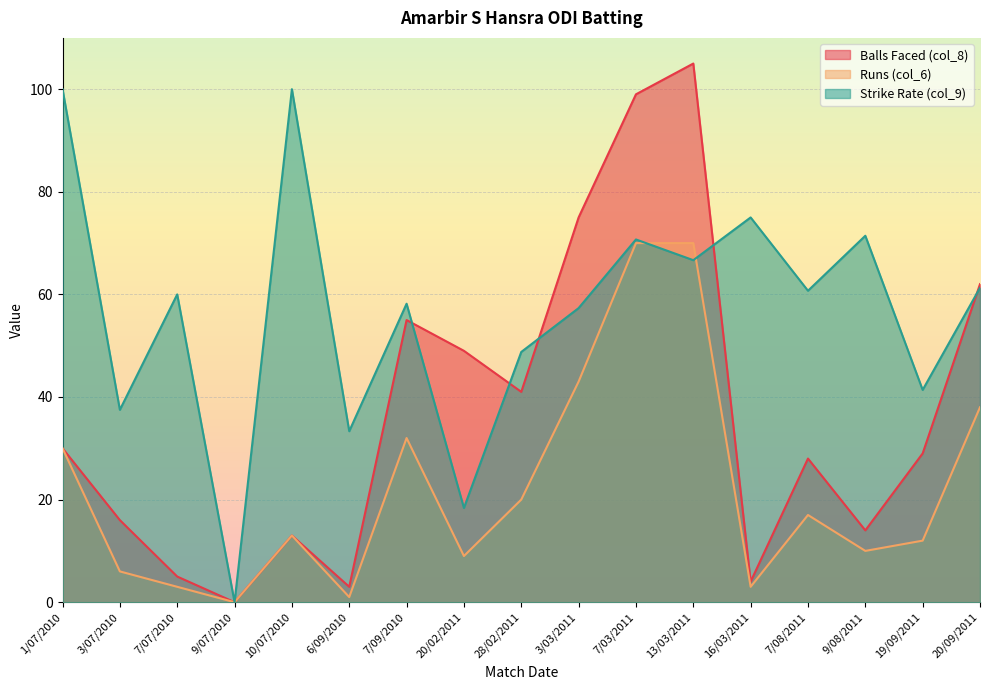

How many lines are shown in the chart?

3